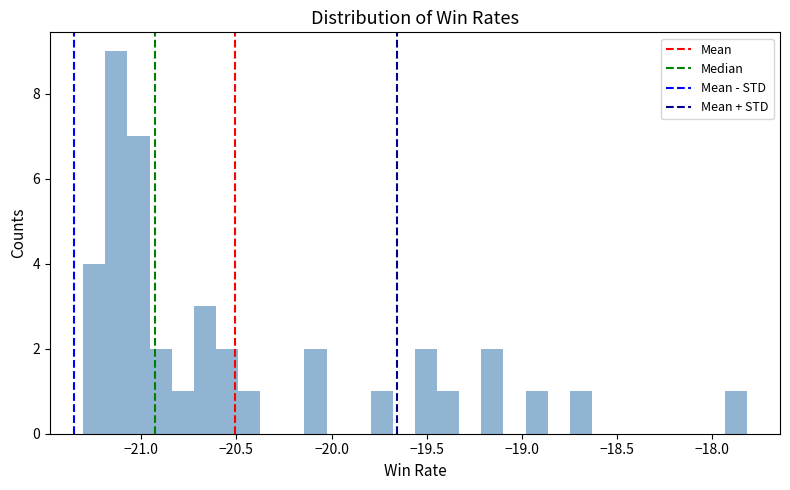

Read against the x-axis, roughly where is the centre of the tallest bar?

-21.15